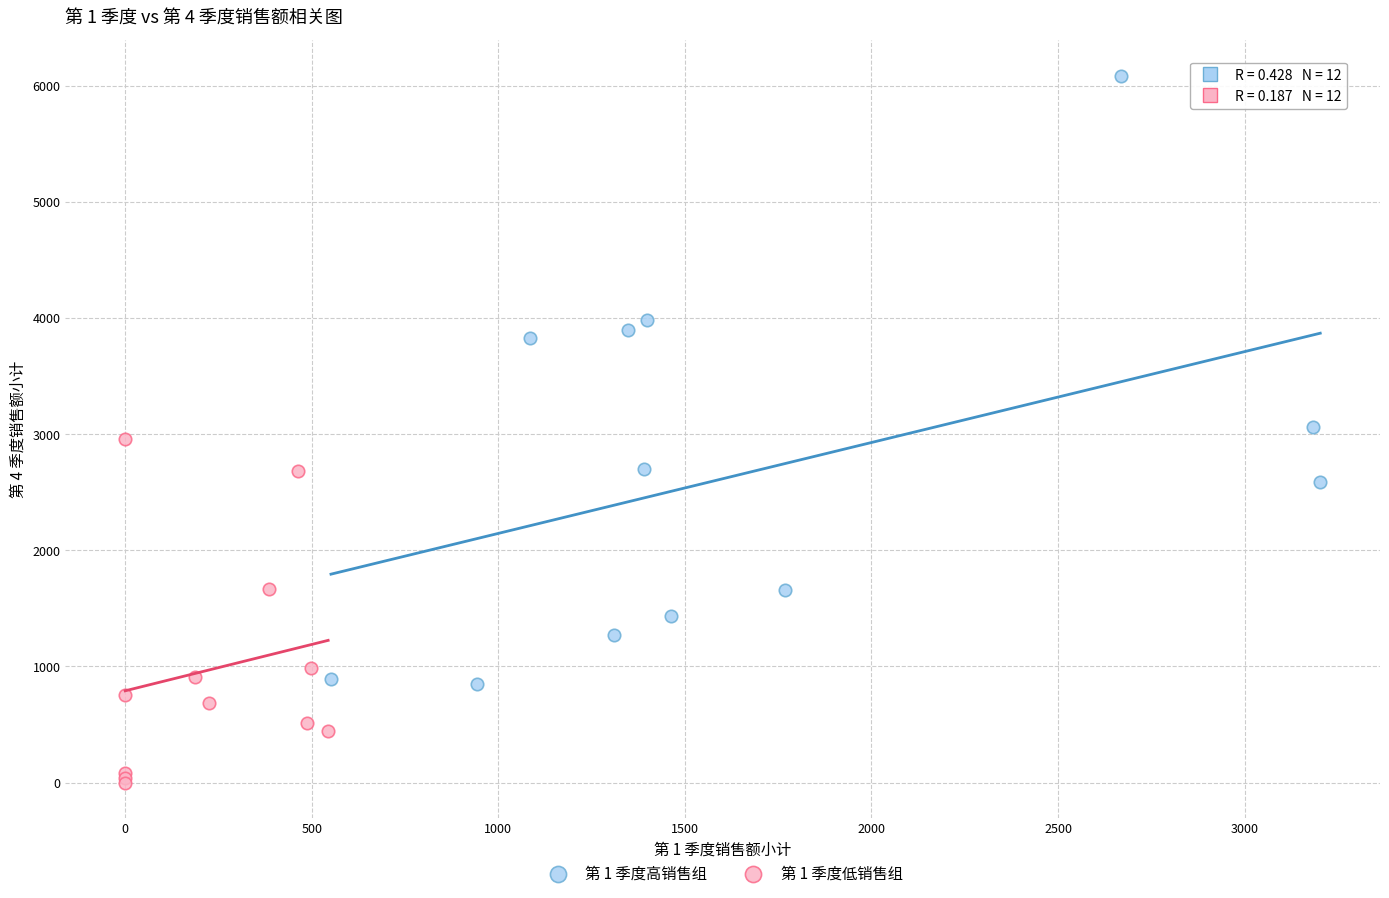

Which series has the largest Y range (max minus min)?

第 1 季度高销售组